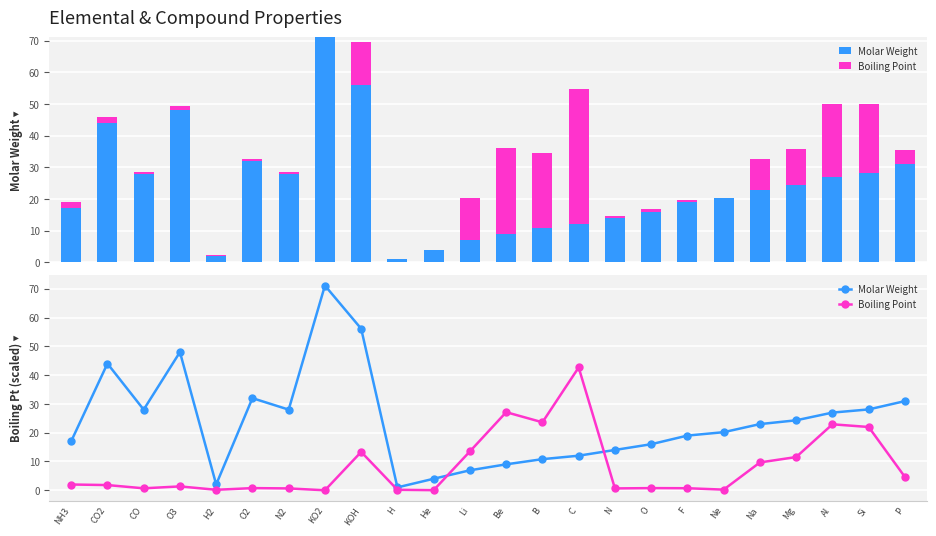

What is the label of the 22nd bar from the left?

Al